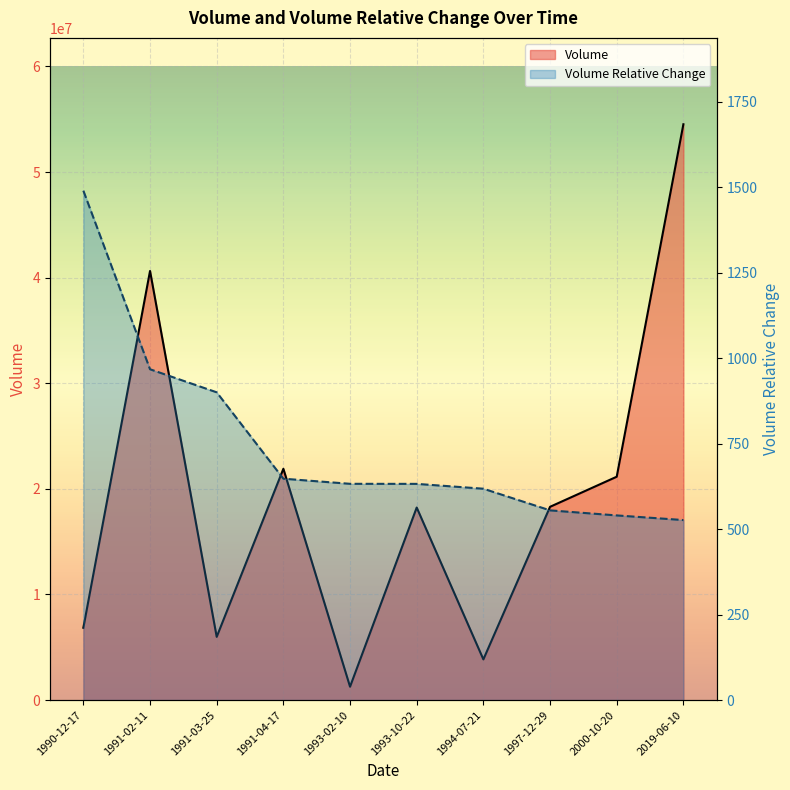

What position from the right is 2000-10-20?

2